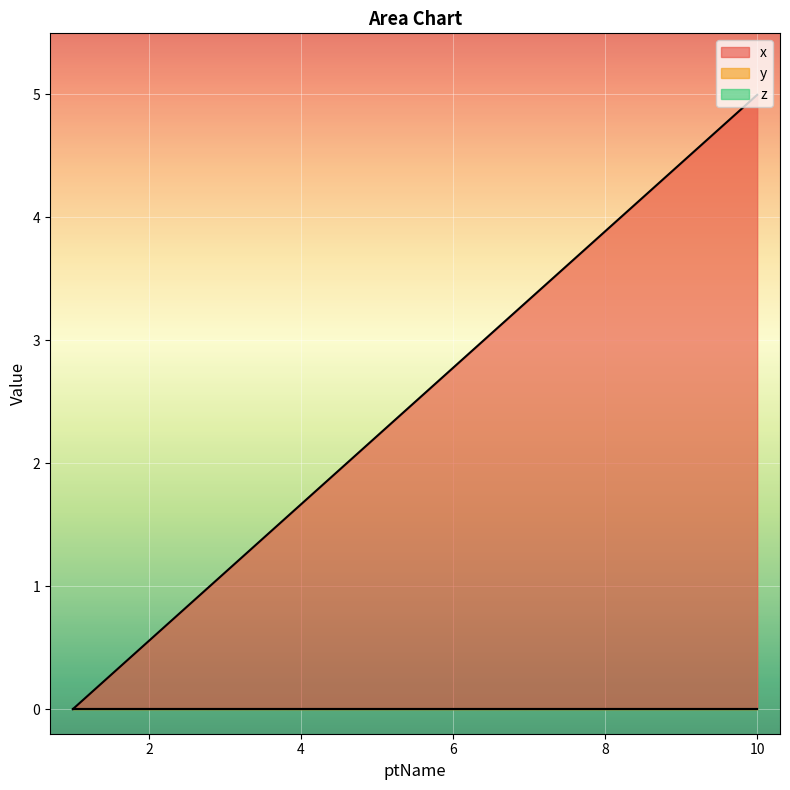

Between 8 and 9, which series saw the biggest shift?

x